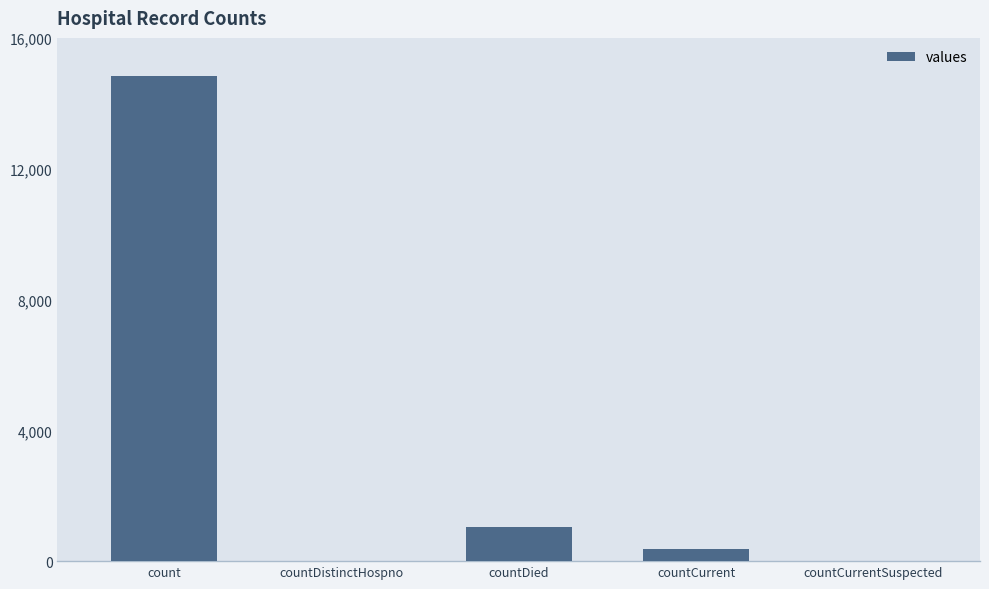

How many data points does each series have?

5